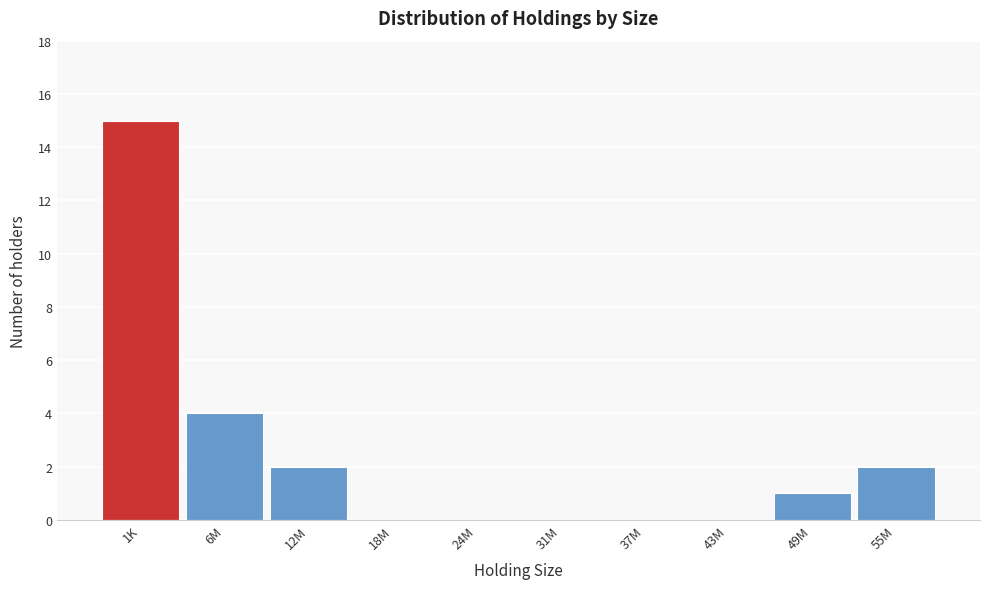

Reading left to right, what are all the values shown in this chart?

1K=15	6M=4	12M=2	18M=0	24M=0	31M=0	37M=0	43M=0	49M=1	55M=2